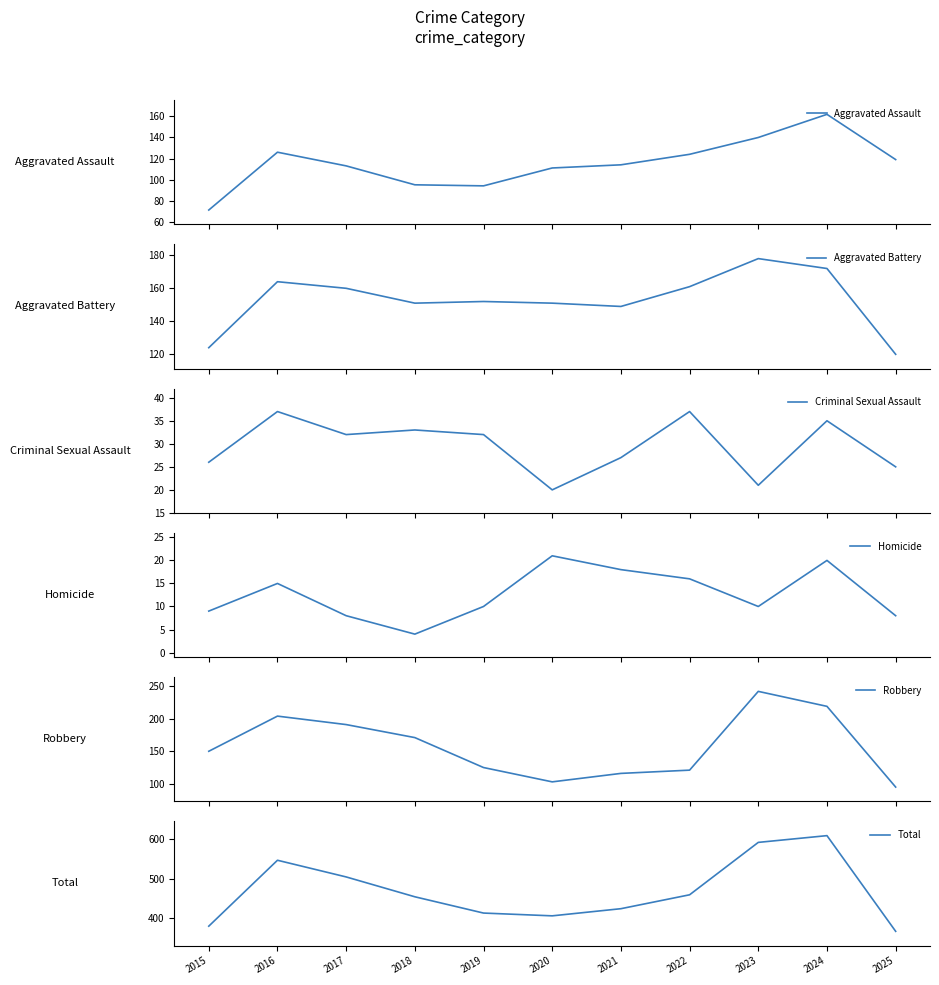

At which label is Aggravated Assault closest to 116?

2021